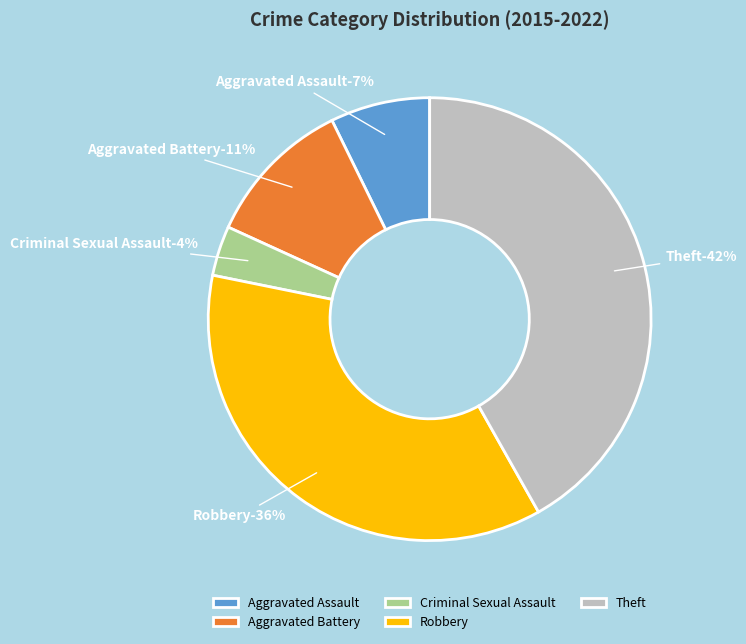

Count the number of slices in the pie.

5